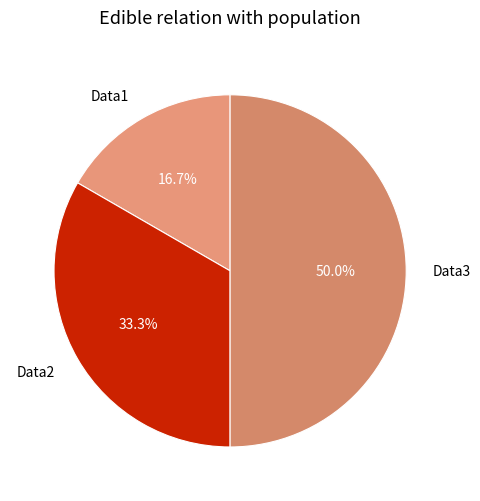

To the nearest percent, what is the combined percentage of Data3 and Data1?

67%